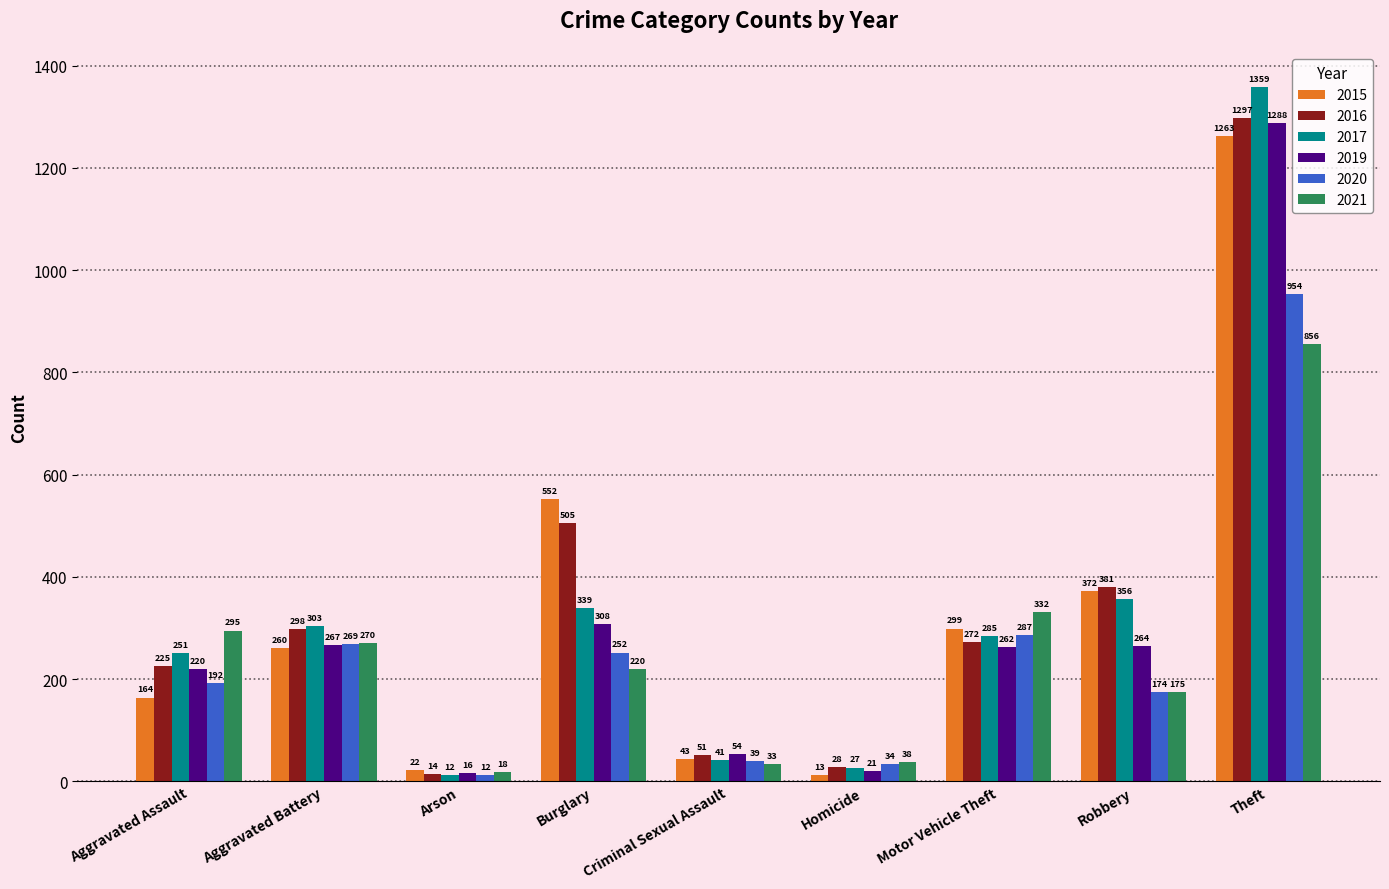

What is the difference between the maximum and minimum values in the 2021 series?

838